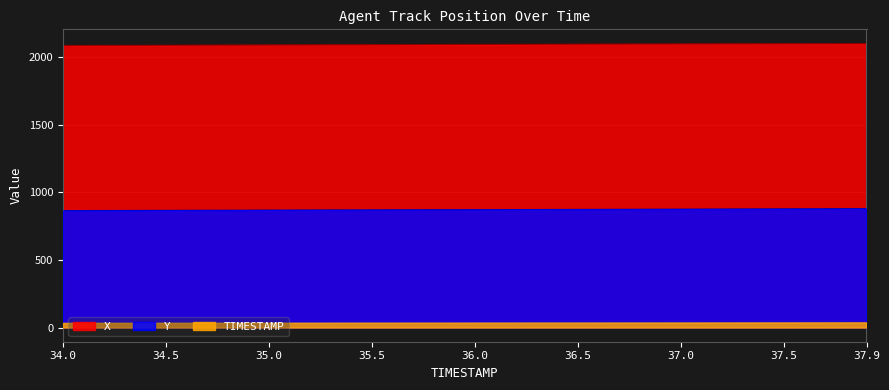

True or false: Y and X intersect in this chart.

False